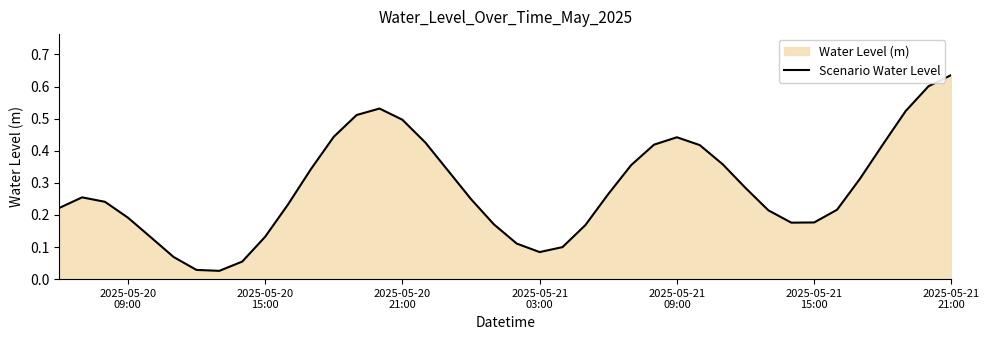

Reading left to right, transcribe all the data shown in this chart.

0.2	0.3	0.2	0.2	0.1	0.1	0.0	0.0	0.1	0.1	0.2	0.3	0.4	0.5	0.5	0.5	0.4	0.3	0.2	0.2	0.1	0.1	0.1	0.2	0.3	0.4	0.4	0.4	0.4	0.4	0.3	0.2	0.2	0.2	0.2	0.3	0.4	0.5	0.6	0.6